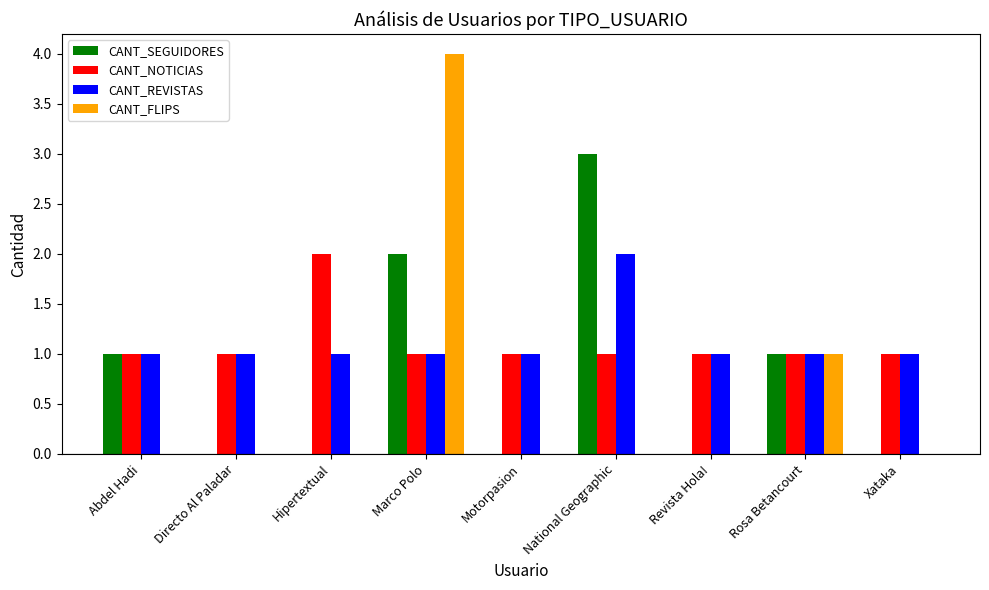

The value of CANT_SEGUIDORES at Directo Al Paladar is -1. True or false?

False